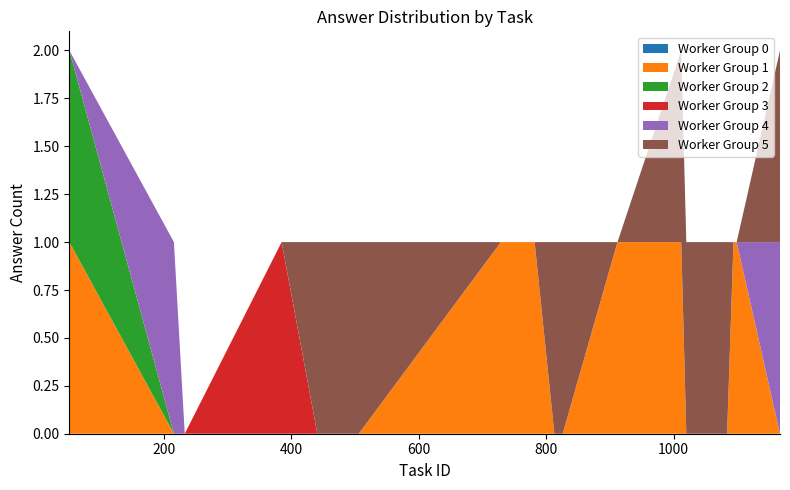

Reading right to left, list all the values displayed in this chart.

answer_0: 0	0	0	0	0	0	0	0	0	0	0	0	0	0	0	0	0	0	0	0
answer_1: 0	1	1	0	0	0	0	1	1	0	0	1	1	0	0	0	0	0	0	1
answer_2: 0	0	0	0	0	0	0	0	0	0	0	0	0	0	0	0	0	0	0	1
answer_3: 0	0	0	0	0	0	0	0	0	0	0	0	0	0	0	0	1	0	0	0
answer_4: 1	0	0	0	0	0	0	0	0	0	0	0	0	0	0	0	0	0	1	0
answer_5: 1	0	0	1	1	1	1	1	0	1	1	0	0	1	1	1	0	0	0	0